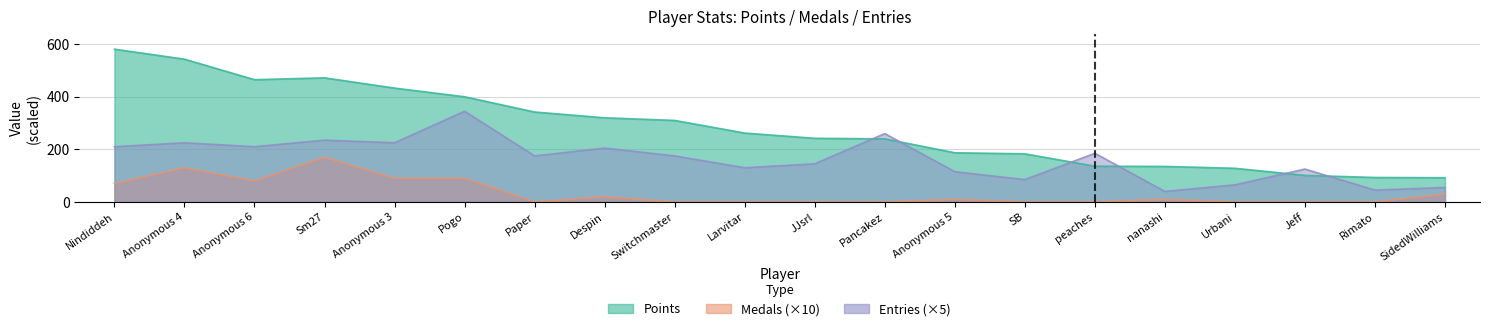

How many interior local peaks does the Entries series have?

7